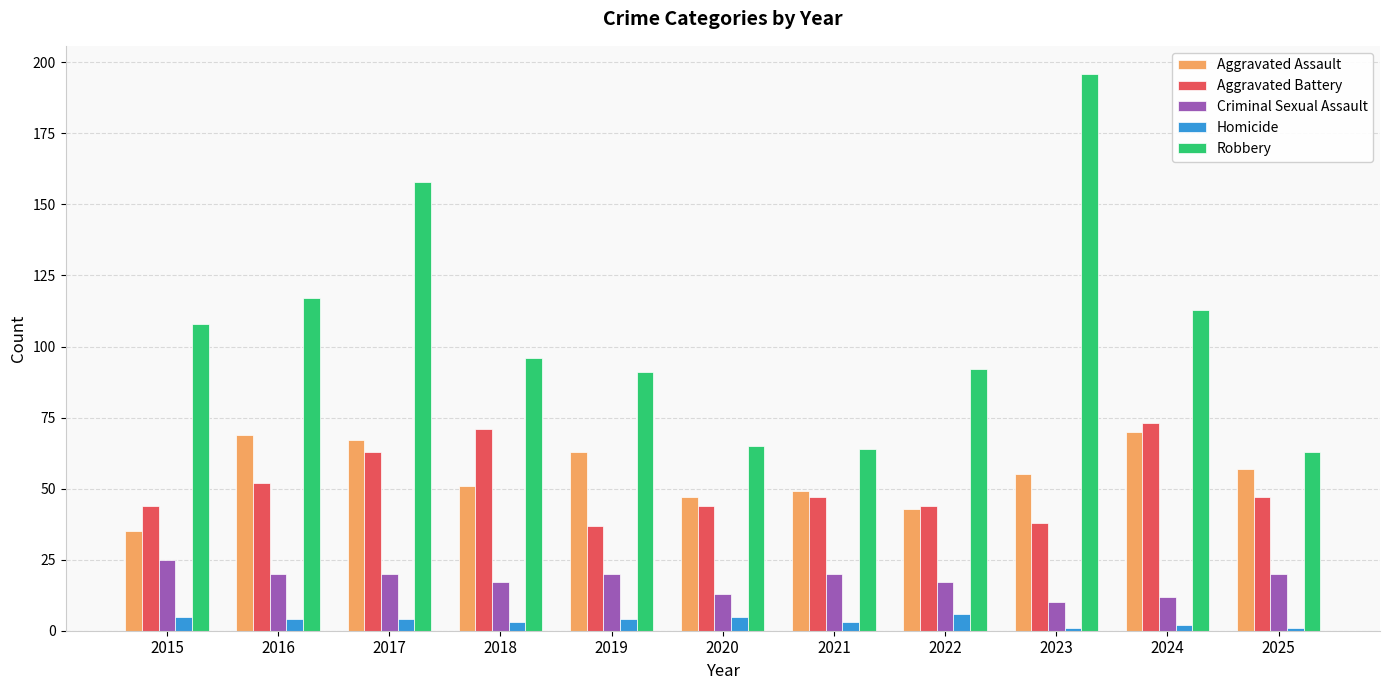

What is the minimum value for Aggravated Assault?

35